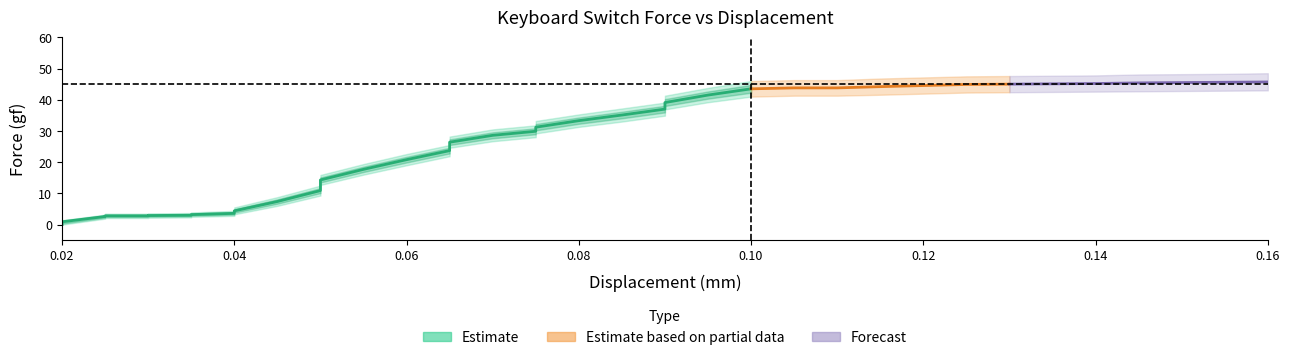

What is the sum of the Displacement_mm values at 0.025 and 0.04?

0.1